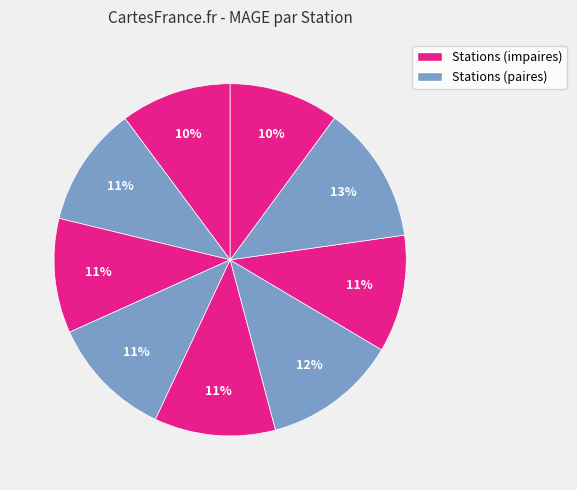

How many slices are in this pie chart?

9